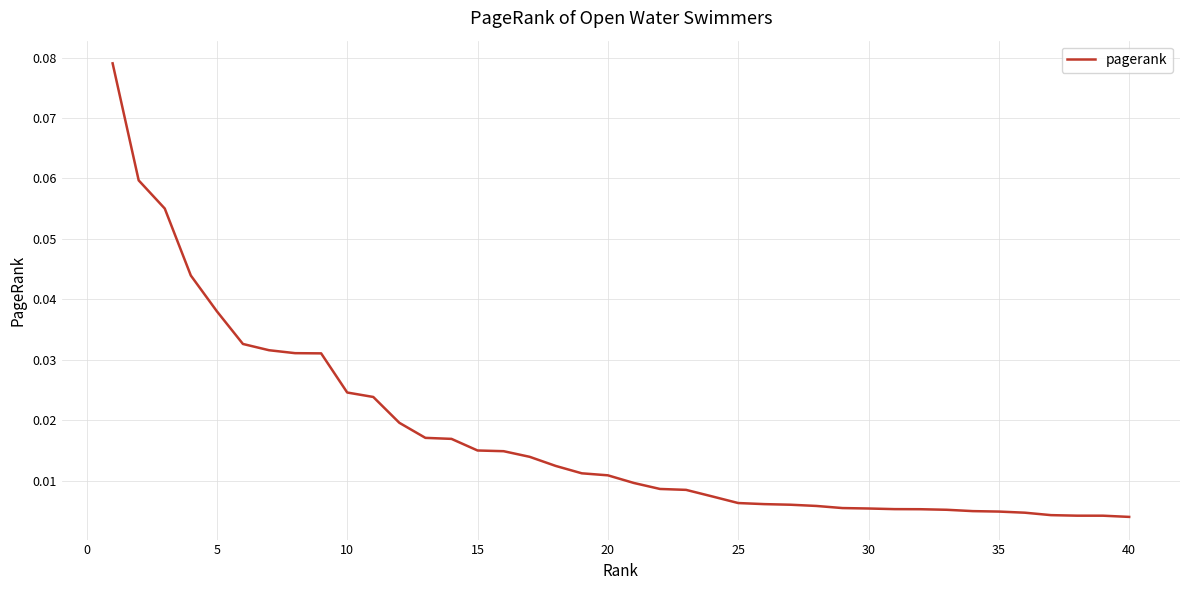

What is the sum of all values?

0.7